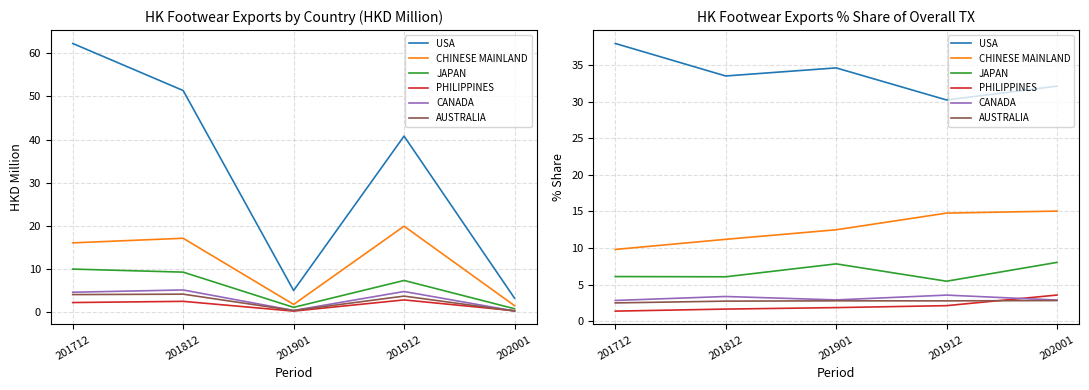

What are all the series names shown in the legend?

USA, CHINESE MAINLAND, JAPAN, PHILIPPINES, CANADA, AUSTRALIA